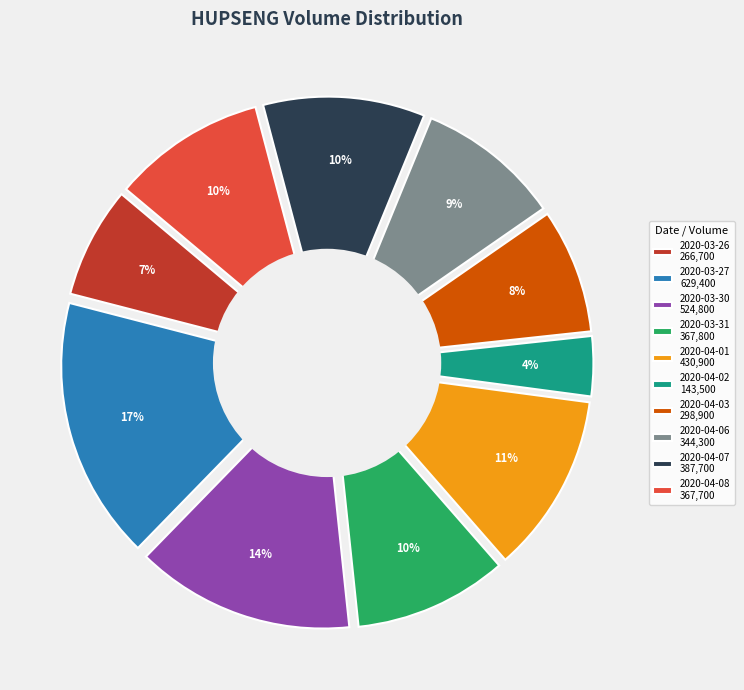

How many segments does this pie chart have?

10